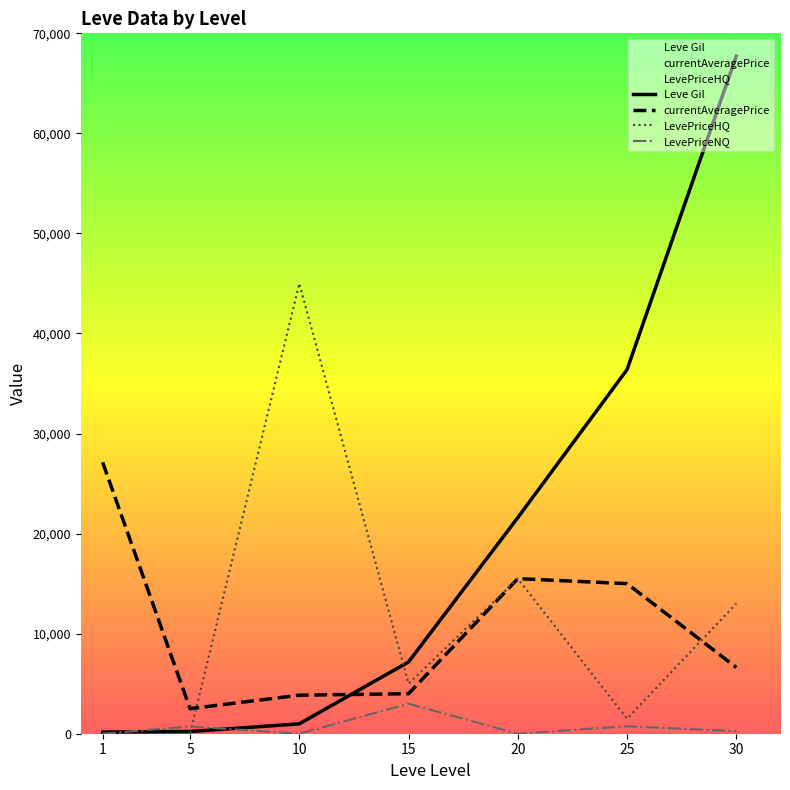

Between 10 and 30, which is larger?

30